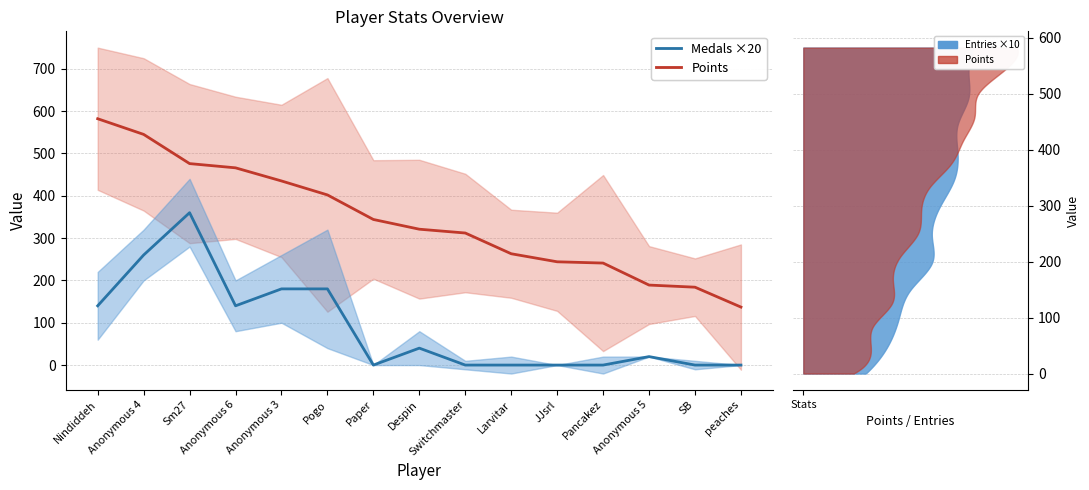

Between Sm27 and Anonymous 3, which series saw the biggest shift?

Medals ×20